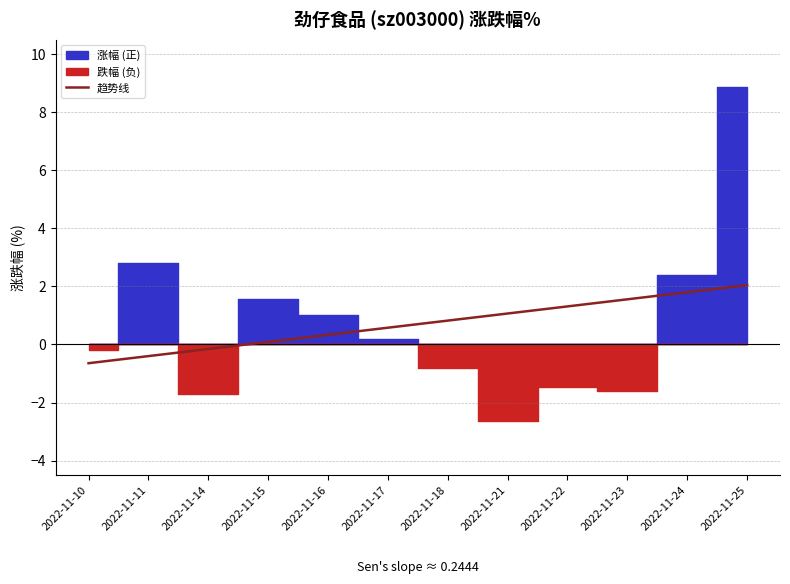

Reading left to right, transcribe all the data shown in this chart.

-0.6	-0.4	-0.2	0.1	0.3	0.6	0.8	1.1	1.3	1.6	1.8	2.0